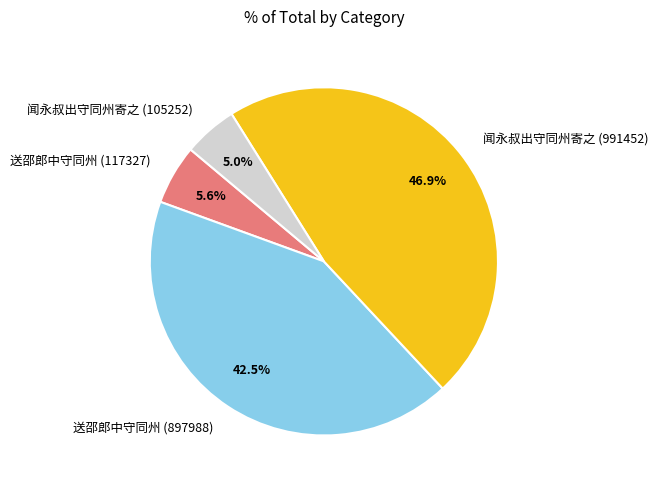

To the nearest percent, what is the average slice percentage?

25%